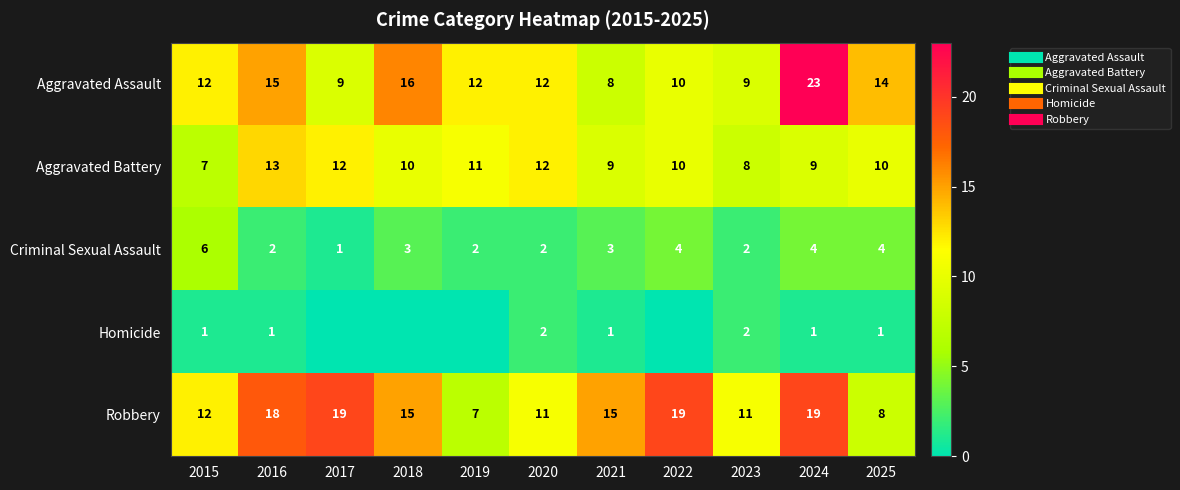

True or false: Criminal Sexual Assault has a value of 0 at 2023.

False